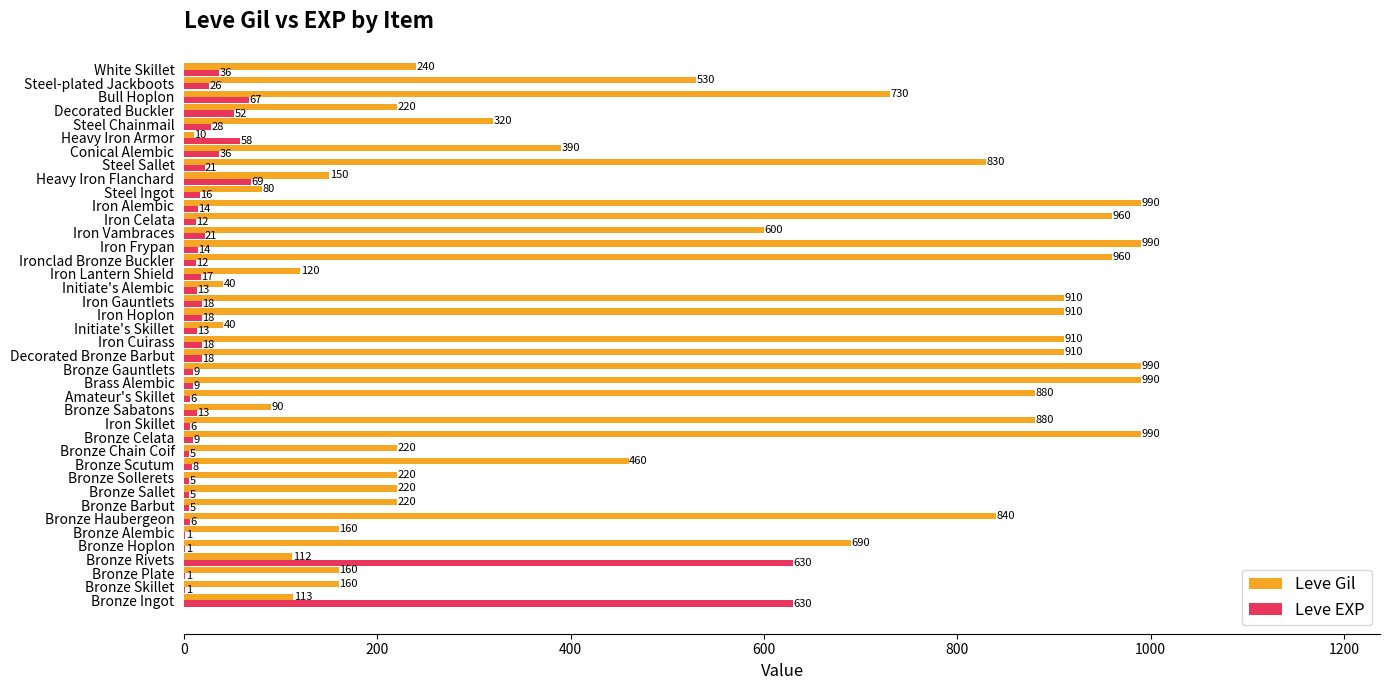

How many data points does each series have?

40